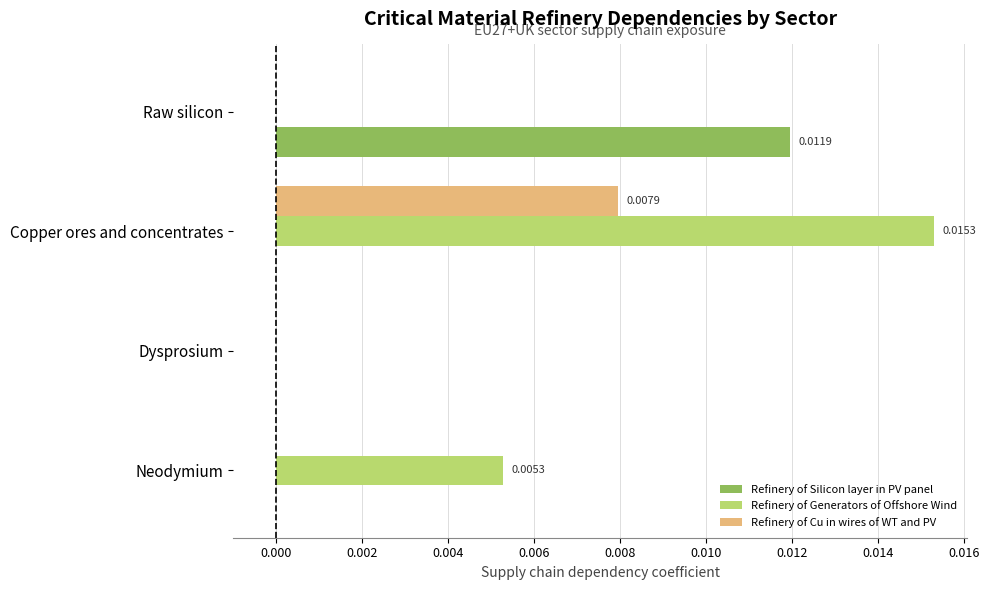

Count the Refinery of Cu in wires of WT and PV values in the range 0 to 1.

4